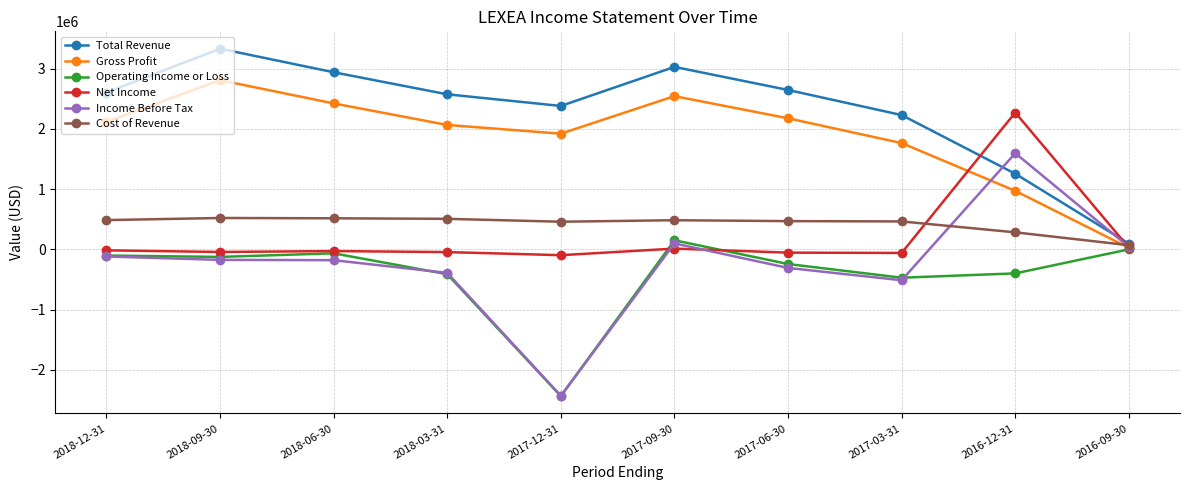

What is the lowest value of the Gross Profit series?

26400